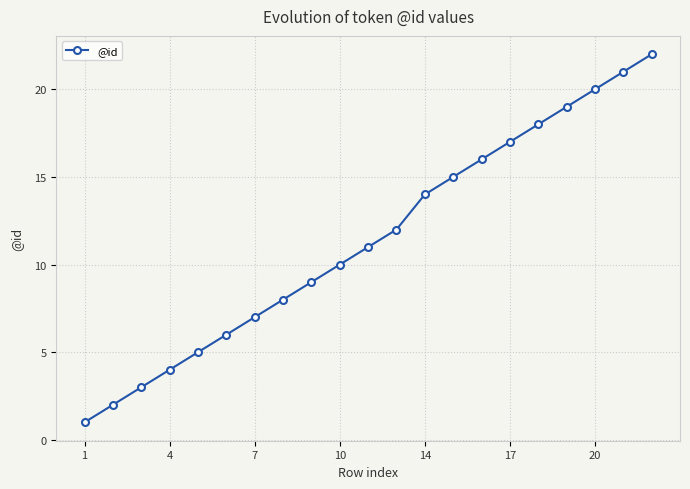

Reading right to left, transcribe all the data shown in this chart.

22	21	20	19	18	17	16	15	14	12	11	10	9	8	7	6	5	4	3	2	1